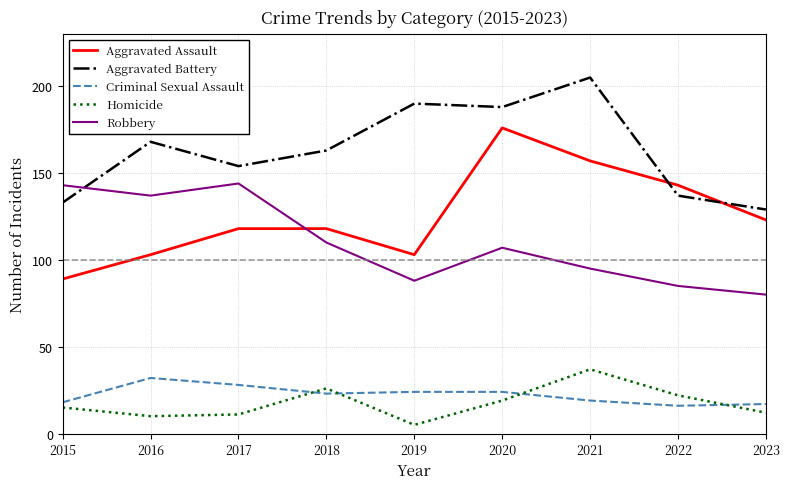

Where do Aggravated Battery and Robbery first cross each other?

2015 and 2016